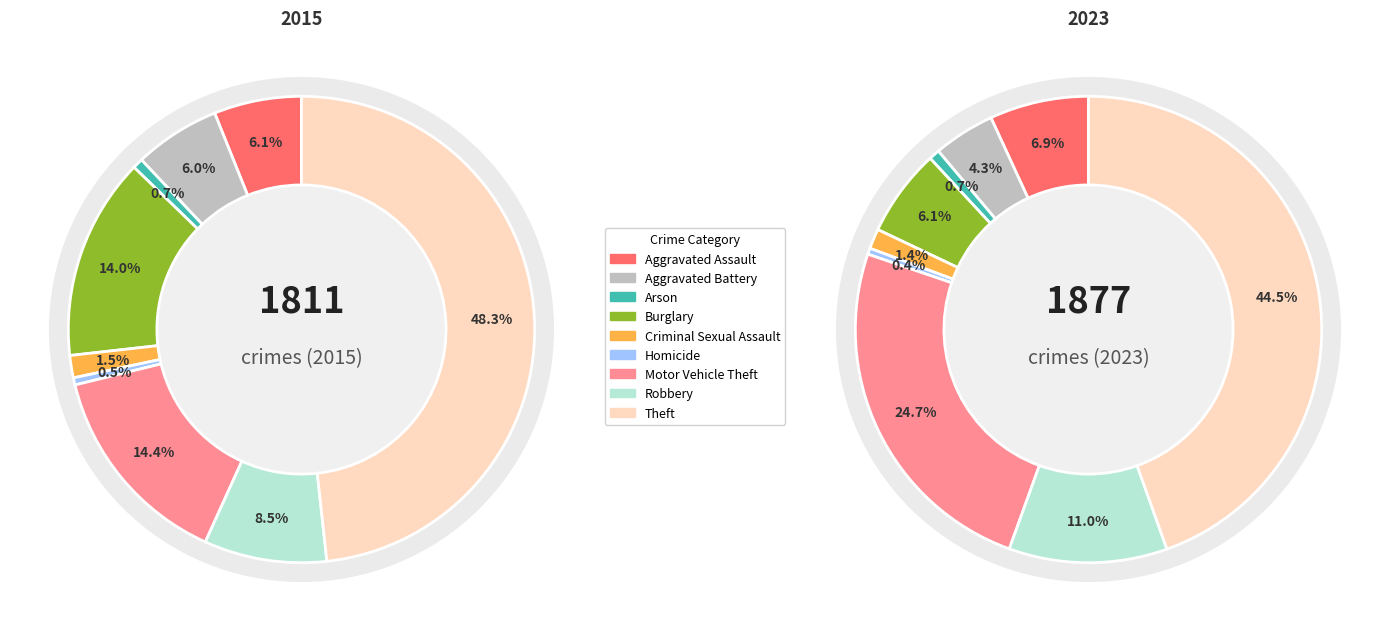

To the nearest percent, what percentage of the pie is 8?

48%